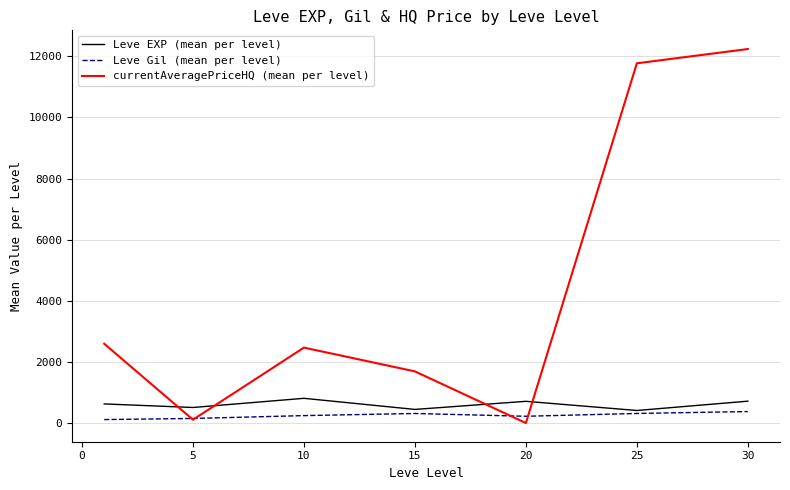

Which series has the largest total across all categories?

currentAveragePriceHQ (mean per level)